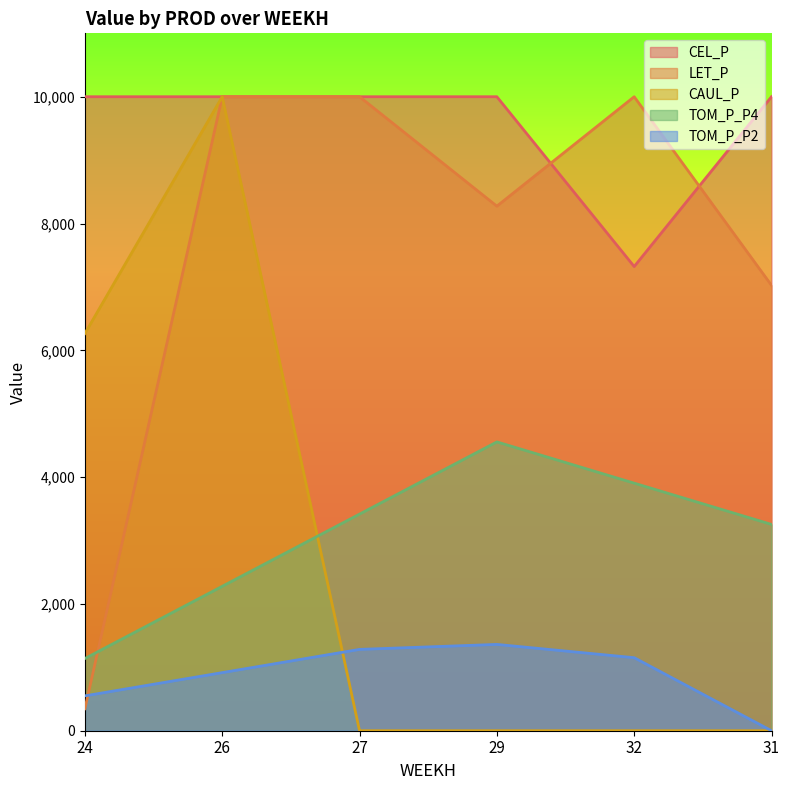

Is the value of CAUL_P at 24 greater than the value of TOM_P_P2 at 29?

Yes